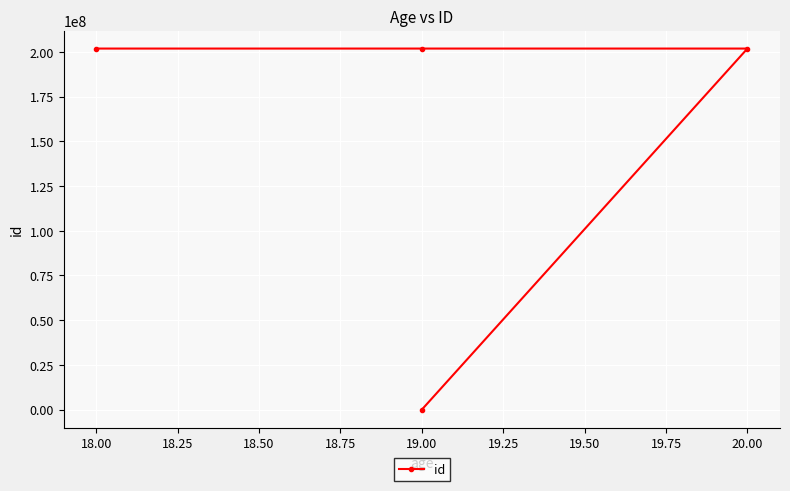

True or false: the data shows 2856 at 19.00.

False